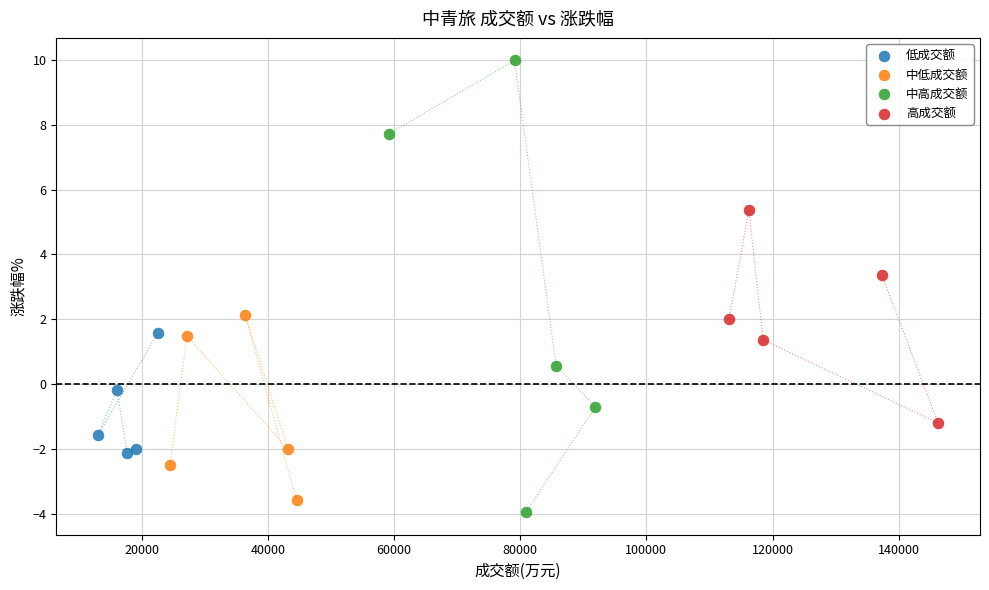

Which series contains the highest Y value?

中高成交额